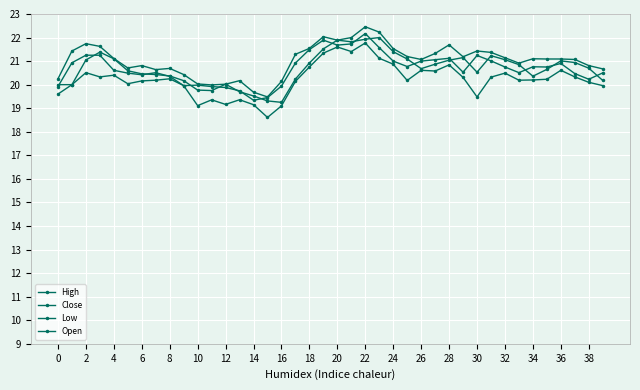

Reading right to left, transcribe all the data shown in this chart.

High: 20.7	20.8	21.1	21.1	21.1	21.1	20.9	21.1	21.4	21.4	21.2	21.7	21.3	21.1	21.2	21.5	22.2	22.5	22.0	21.9	22.0	21.5	21.3	20.1	19.5	19.7	20.2	20.0	20.0	20.0	20.4	20.7	20.6	20.8	20.7	21.1	21.6	21.7	21.4	20.2
Close: 20.5	20.2	20.5	20.9	20.8	20.8	20.5	20.8	21.0	21.2	20.5	21.1	21.1	21.0	20.8	21.0	21.6	22.2	21.7	21.7	21.9	21.5	20.9	19.9	19.4	19.3	19.7	19.9	19.9	20.0	20.0	20.4	20.5	20.4	20.5	20.6	21.2	21.2	20.9	19.9
Low: 20.0	20.1	20.3	20.6	20.2	20.2	20.2	20.5	20.3	19.5	20.3	20.8	20.6	20.6	20.2	20.9	21.1	21.8	21.4	21.6	21.3	20.8	20.1	19.1	18.6	19.1	19.4	19.2	19.4	19.1	20.0	20.2	20.2	20.2	20.0	20.4	20.3	20.5	20.0	19.6
Open: 20.2	20.7	20.9	21.0	20.6	20.4	20.9	21.1	21.2	20.5	21.1	21.0	20.9	20.7	21.1	21.4	22.0	21.9	21.8	21.9	21.5	20.9	20.2	19.2	19.3	19.5	19.7	20.0	19.8	19.8	20.2	20.4	20.4	20.5	20.6	21.1	21.4	21.1	20.0	20.0